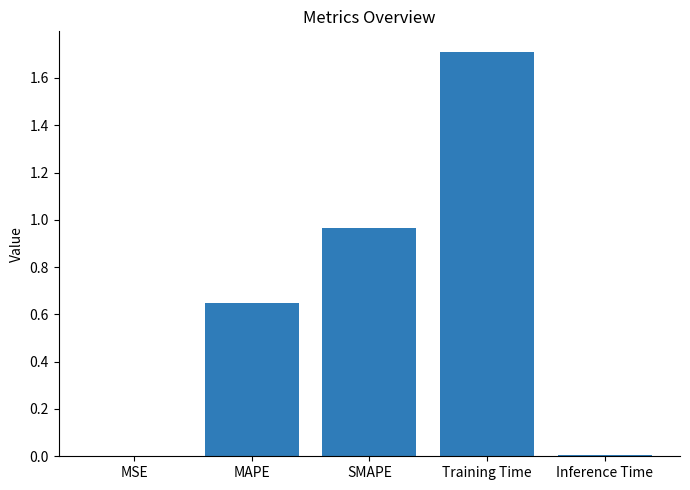

Which has a higher value, Inference Time or Training Time?

Training Time